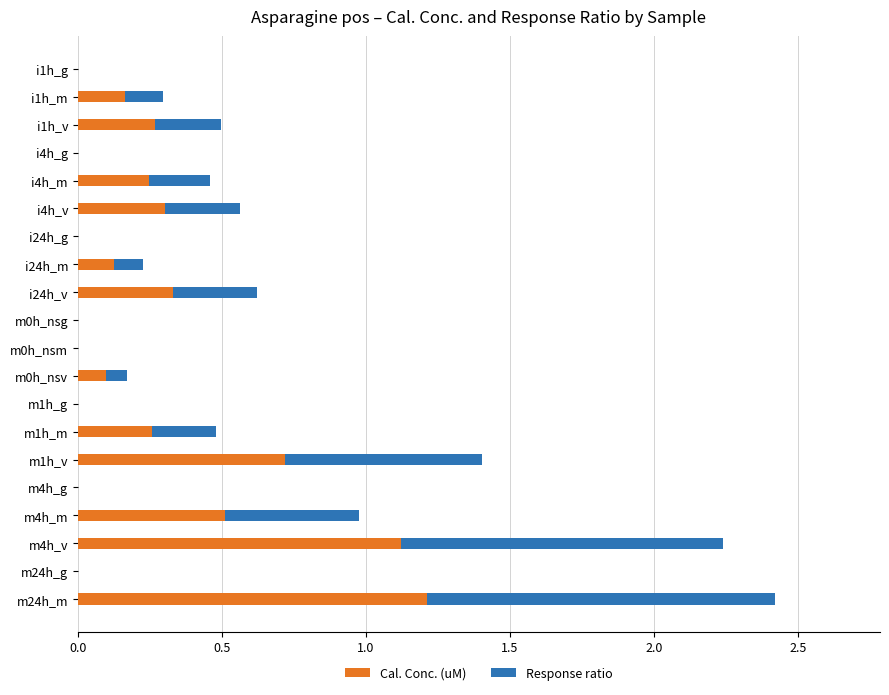

The Cal. Conc. (uM) series shows 0.0 at m24h_g. True or false?

True